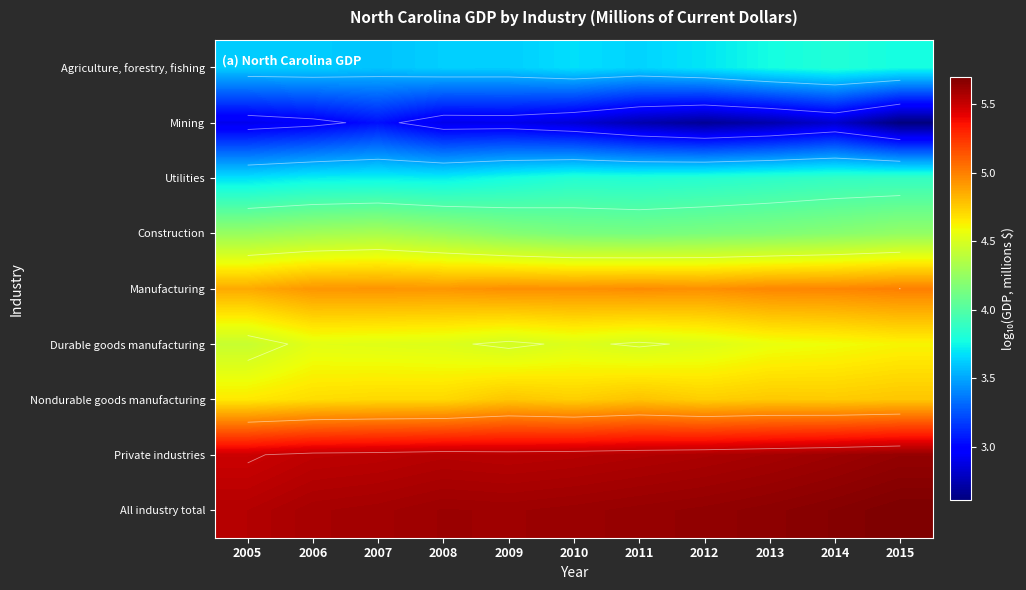

Which label corresponds to the smallest value in the chart?

2015